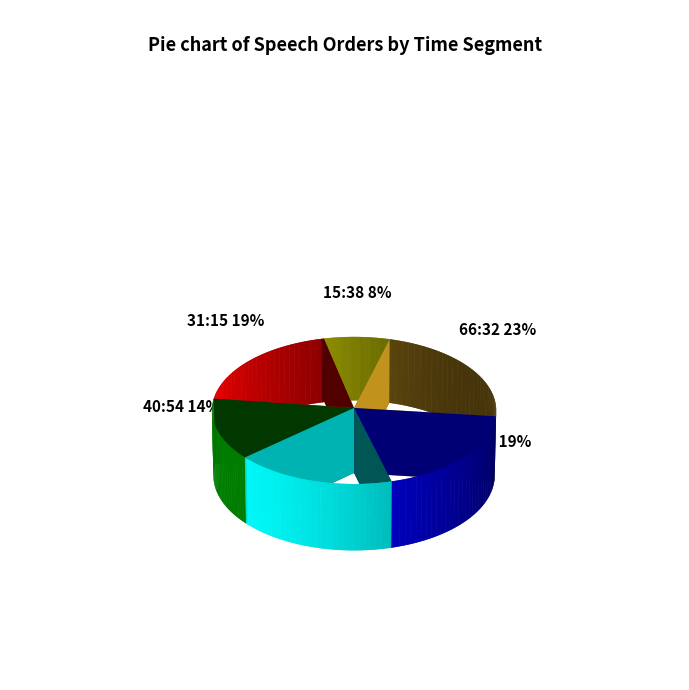

To the nearest percent, what is the difference between the 15:38 (32) and 57:41 slice percentages?

15%